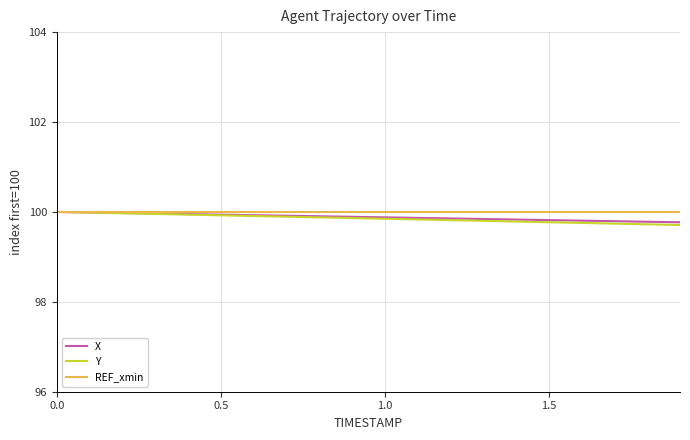

What is the highest value of the X series?

100.0